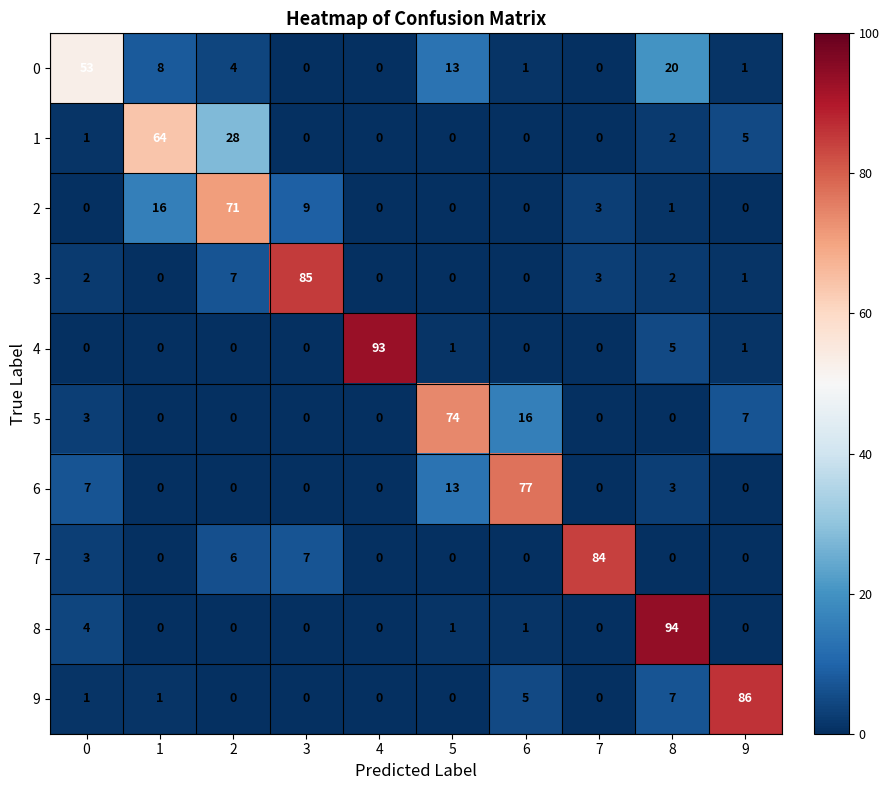

At which label does 9 reach its peak?

9